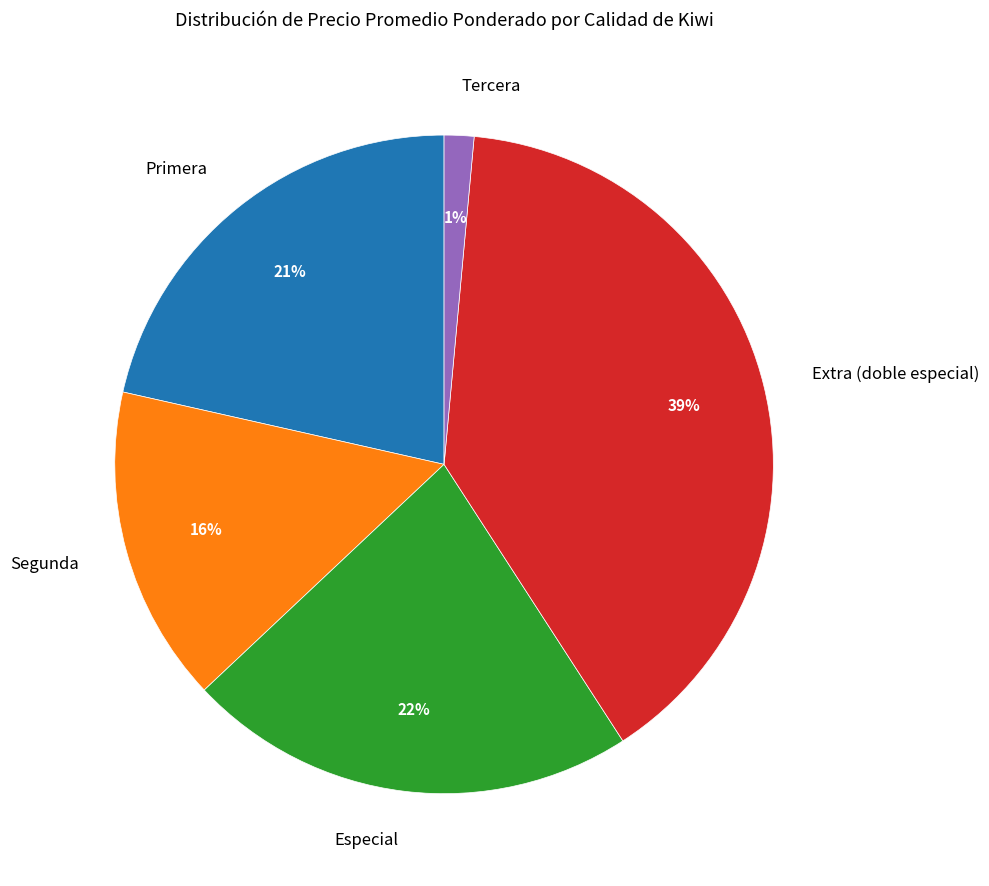

Does Tercera represent more than half of the total?

No